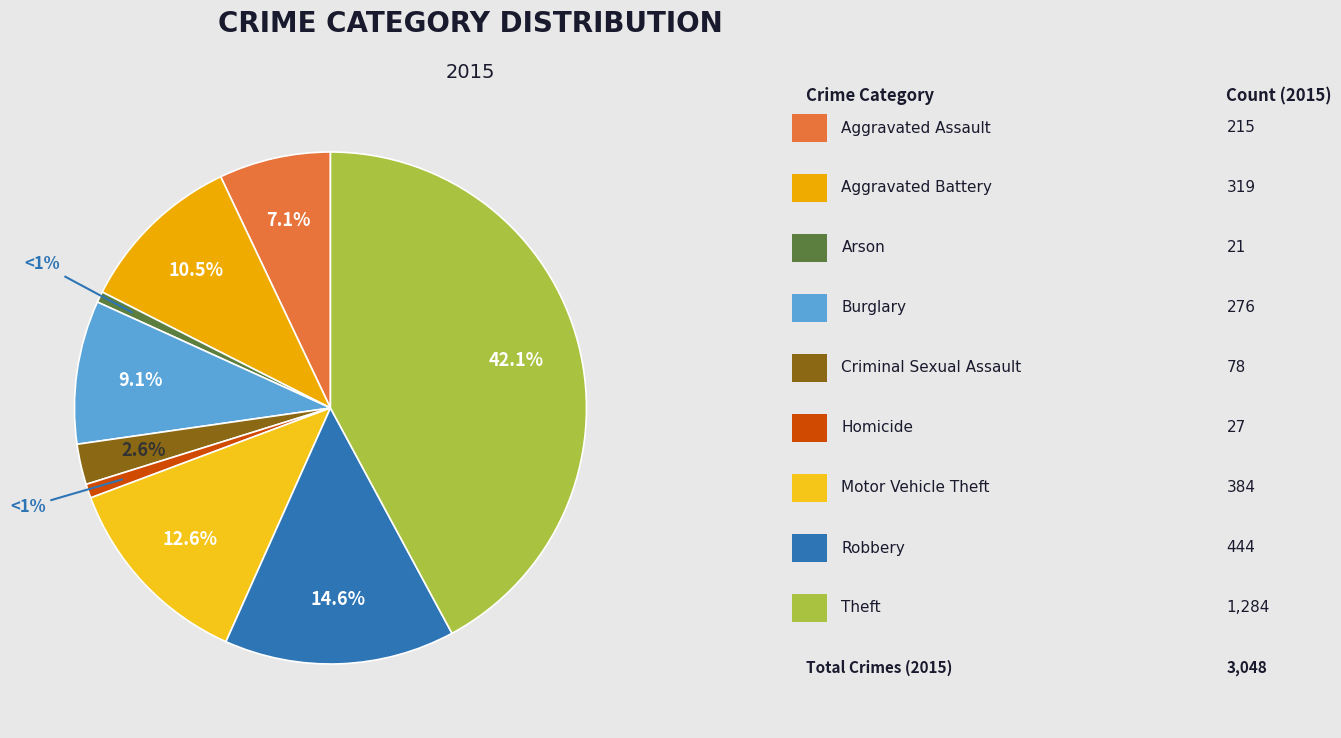

Rank the categories by value from highest to lowest.

Theft, Robbery, Motor Vehicle Theft, Aggravated Battery, Burglary, Aggravated Assault, Criminal Sexual Assault, Homicide, Arson